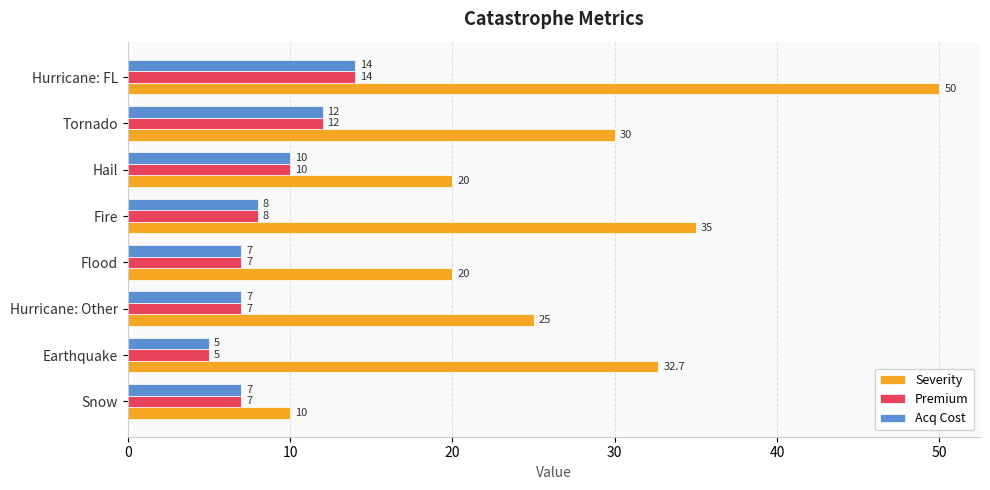

What value does the Acq Cost series have at Hail?

10.0